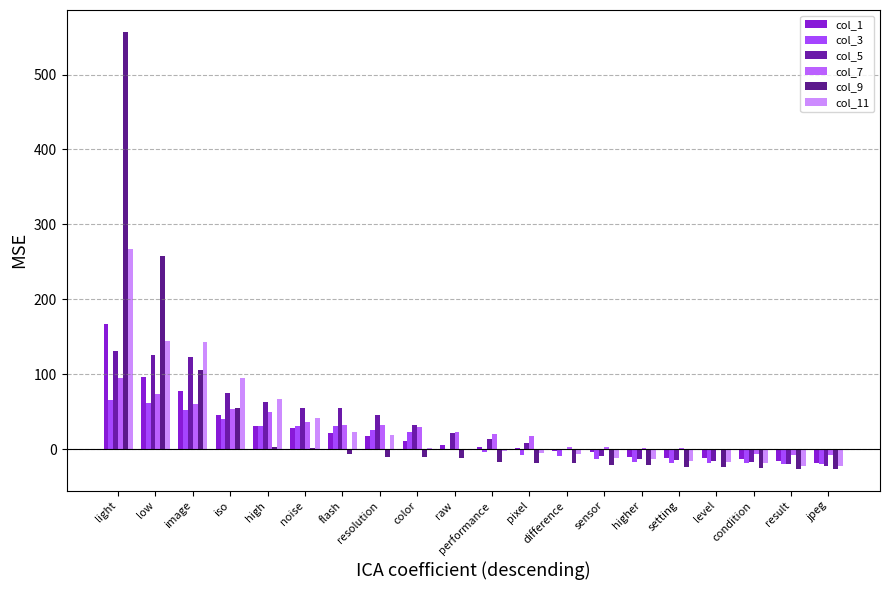

How many groups of bars are there?

20